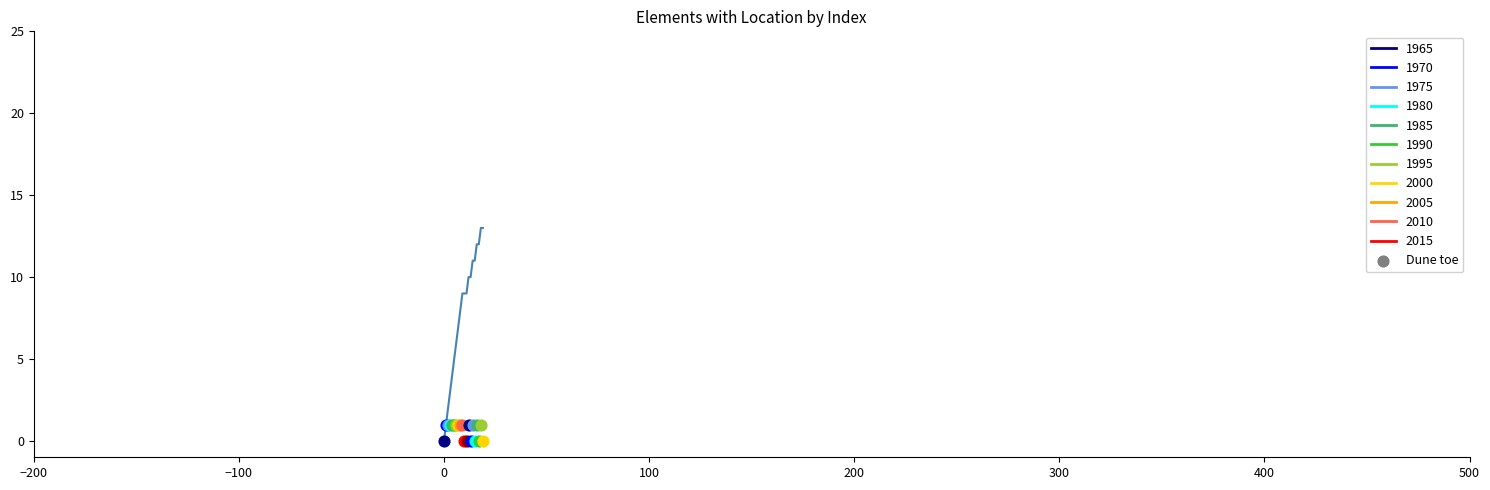

Between 500 and 100, which is larger?

500